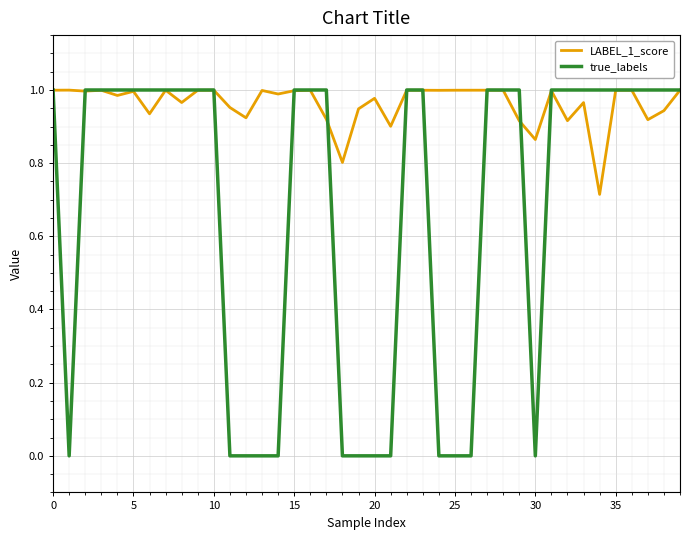

Which series has the widest spread of values?

true_labels